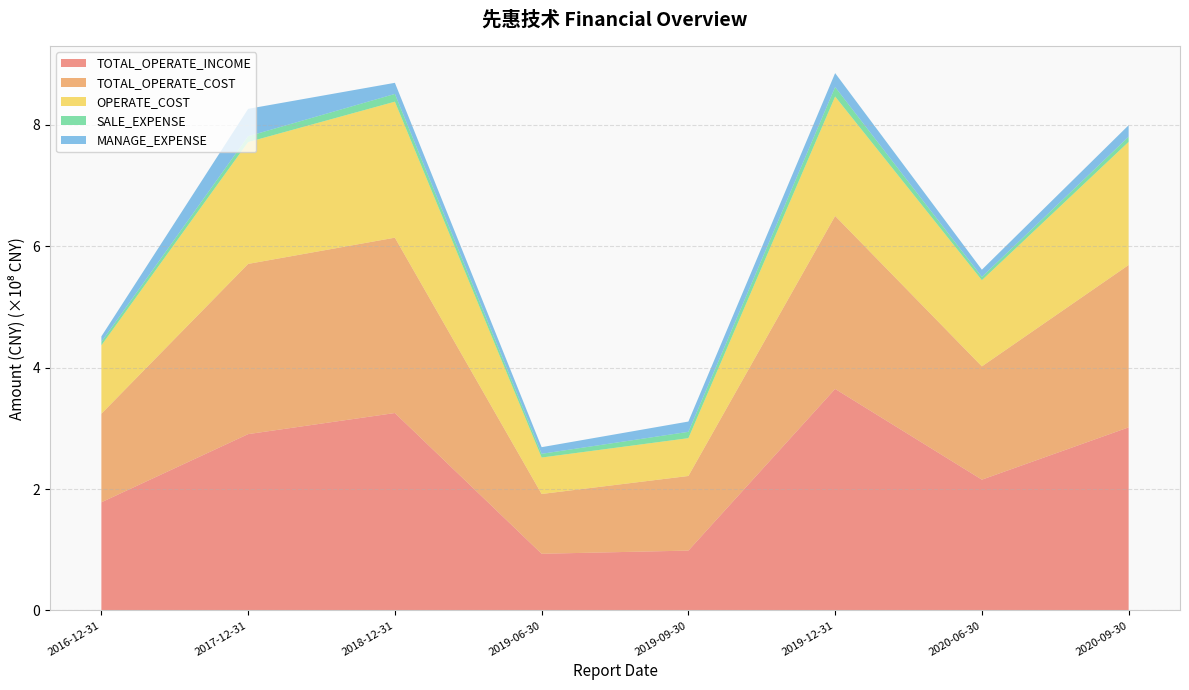

Is it true that TOTAL_OPERATE_INCOME equals 3.3 at 2018-12-31?

True